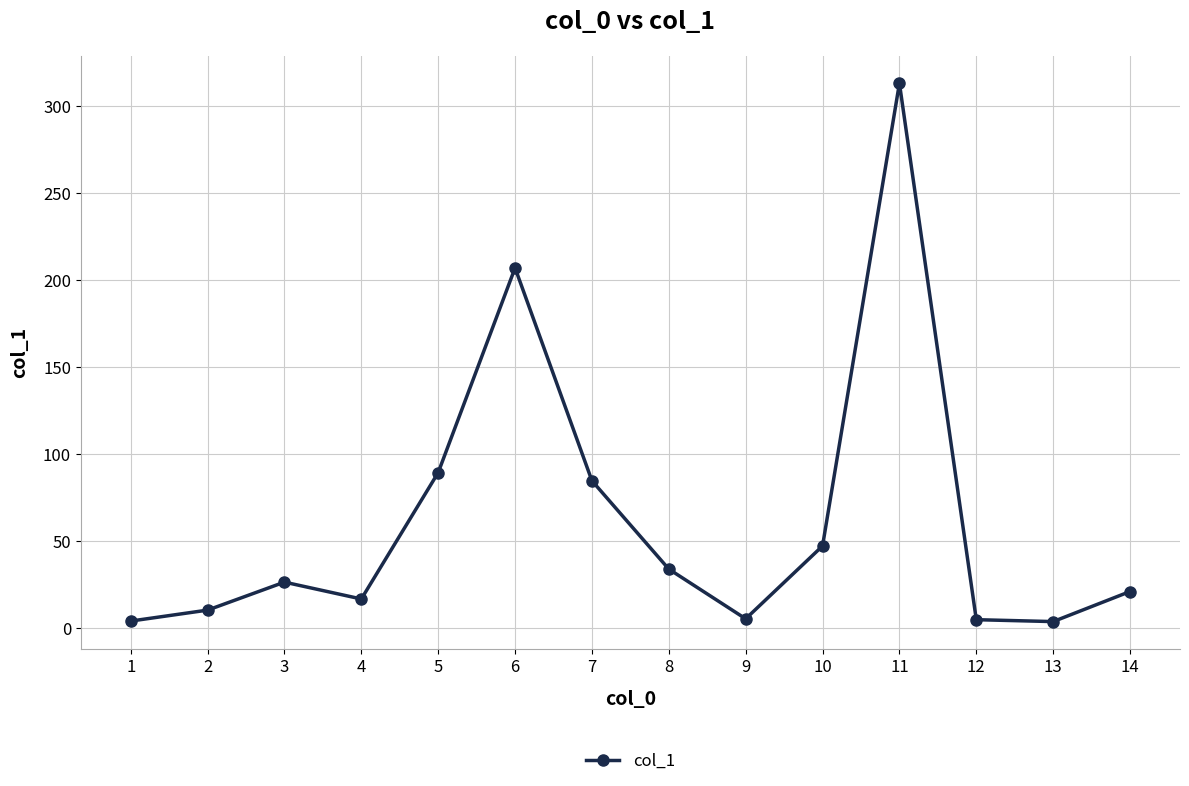

How many series are shown in this chart?

1